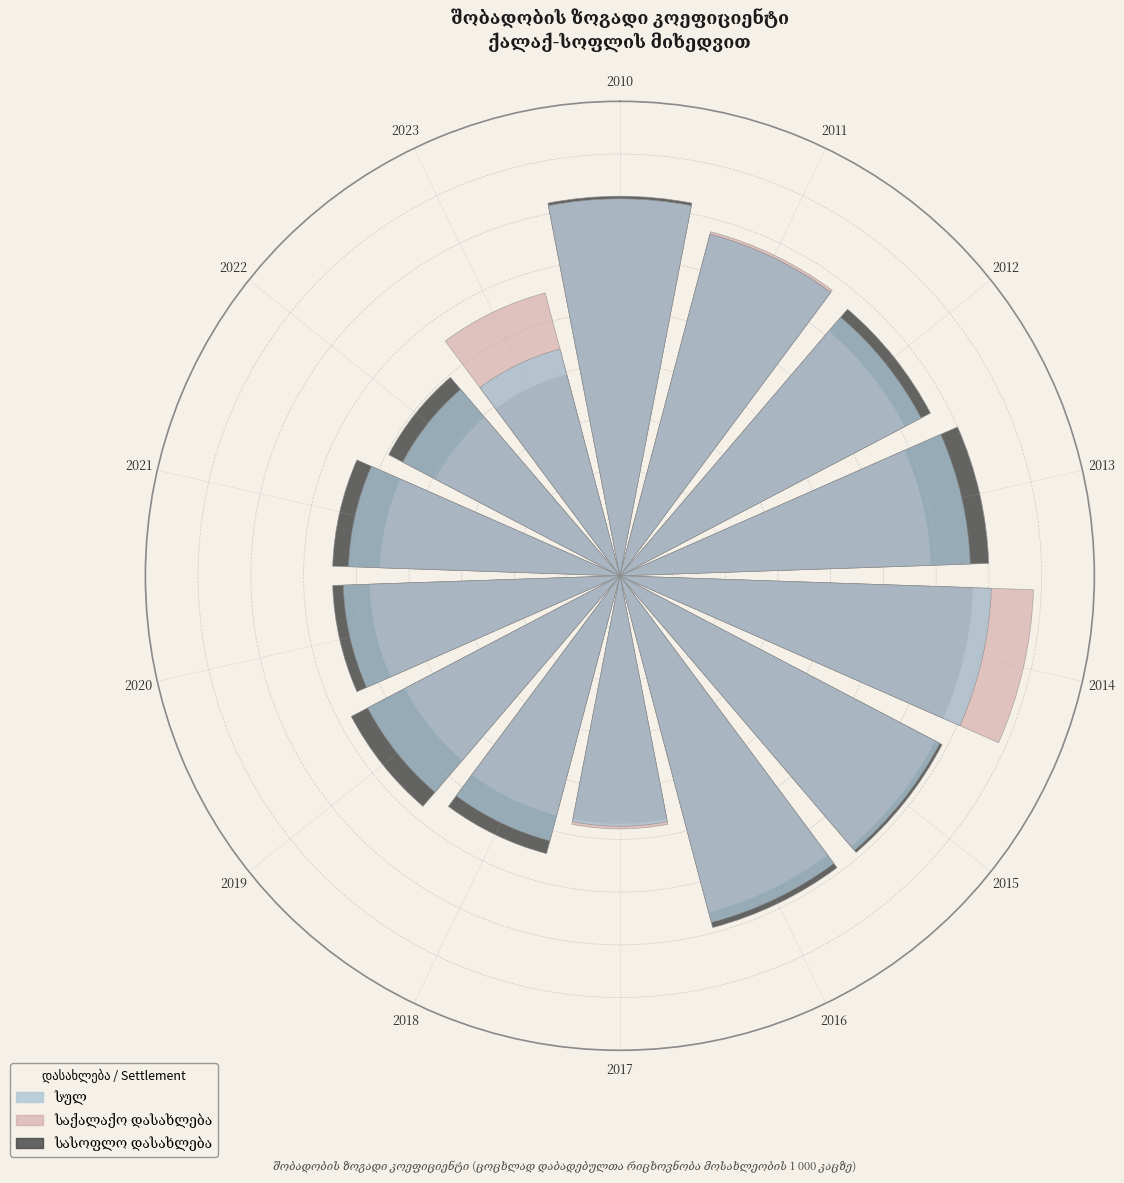

What is the total percentage of 2016 and 2023?

13.6%